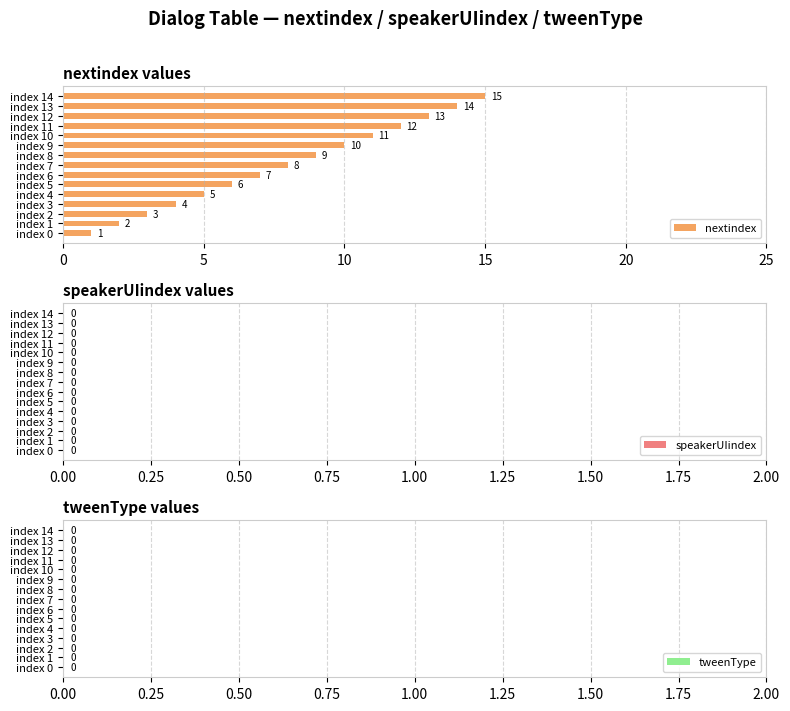

At which label is the value closest to 8?

index 7